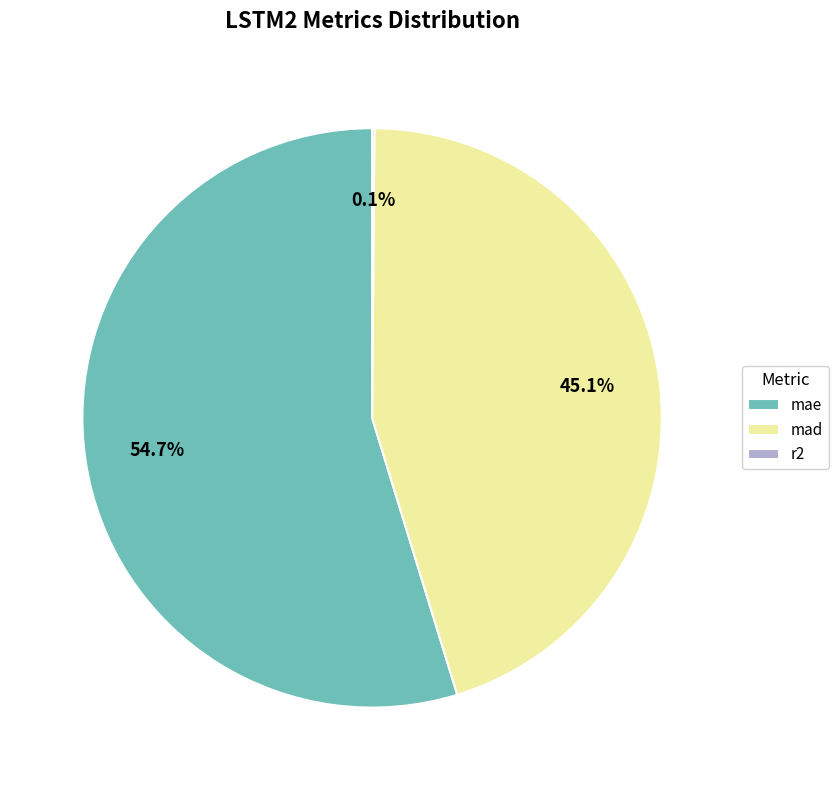

The mad slice represents 45% of the pie. True or false?

True